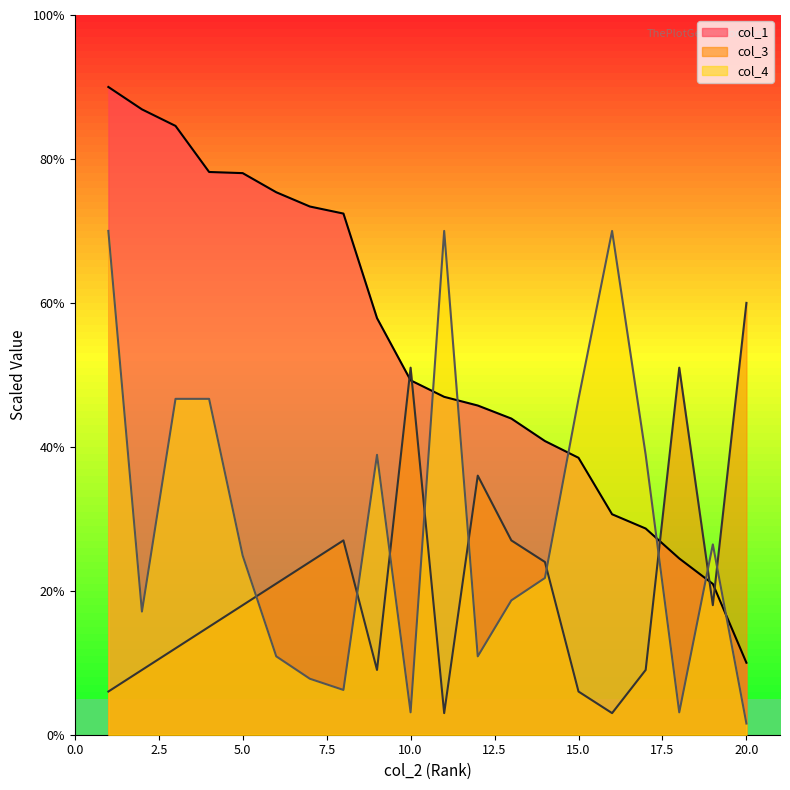

Which has a higher value, 3 or 13?

3